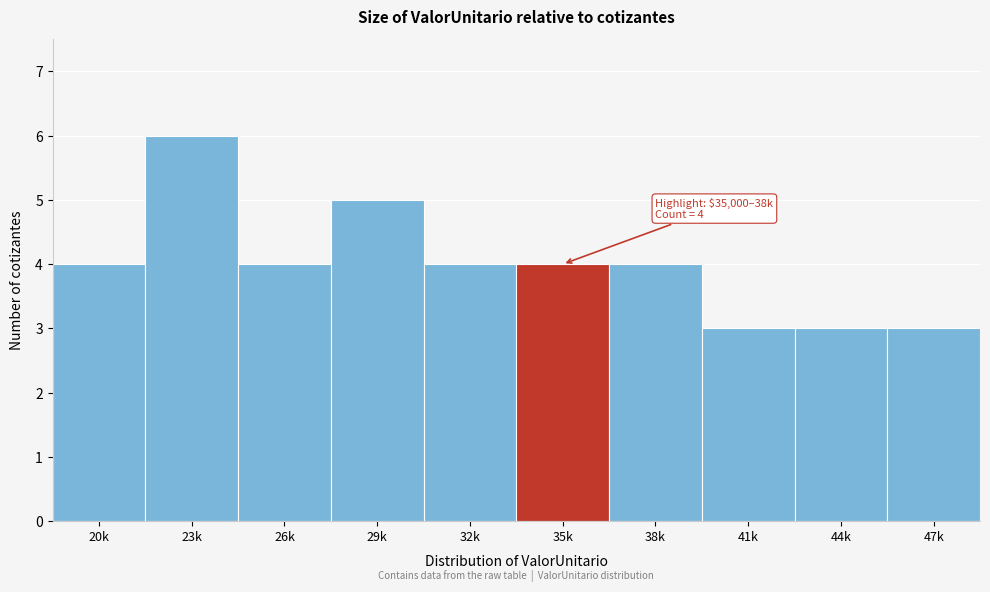

Reading right to left, list all the values displayed in this chart.

47k=3	44k=3	41k=3	38k=4	35k=4	32k=4	29k=5	26k=4	23k=6	20k=4